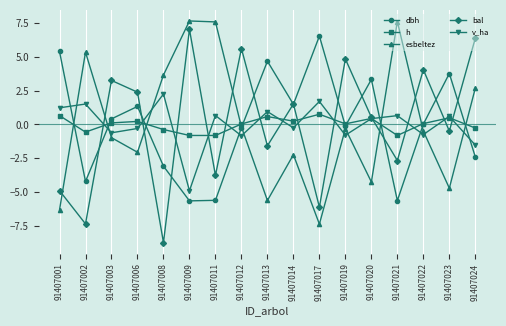

What is the difference between the highest and lowest values at 91407002?

12.7